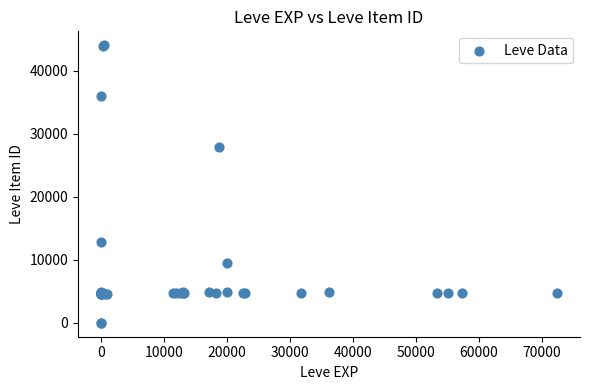

What Y value in the scatter plot is closest to 22048?

27884